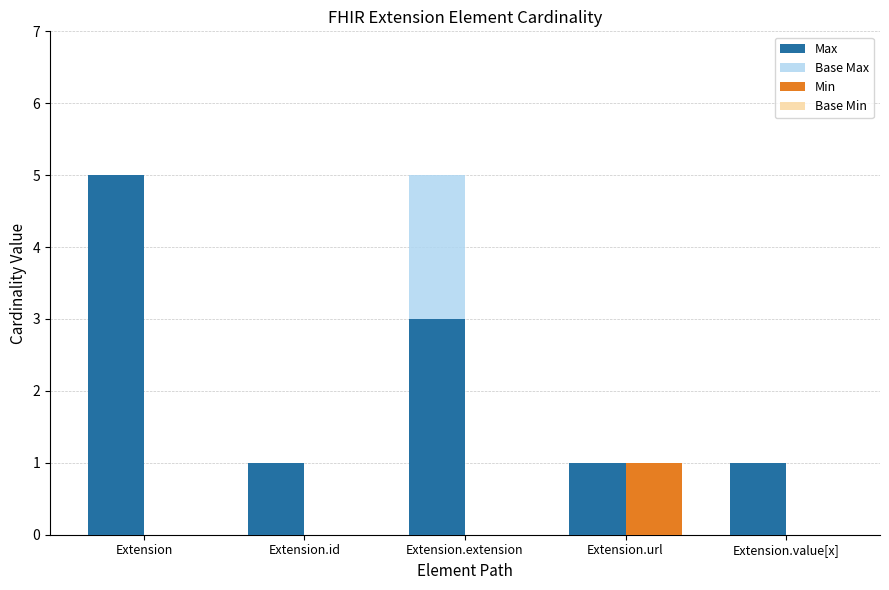

What is the average value of the Max series?

2